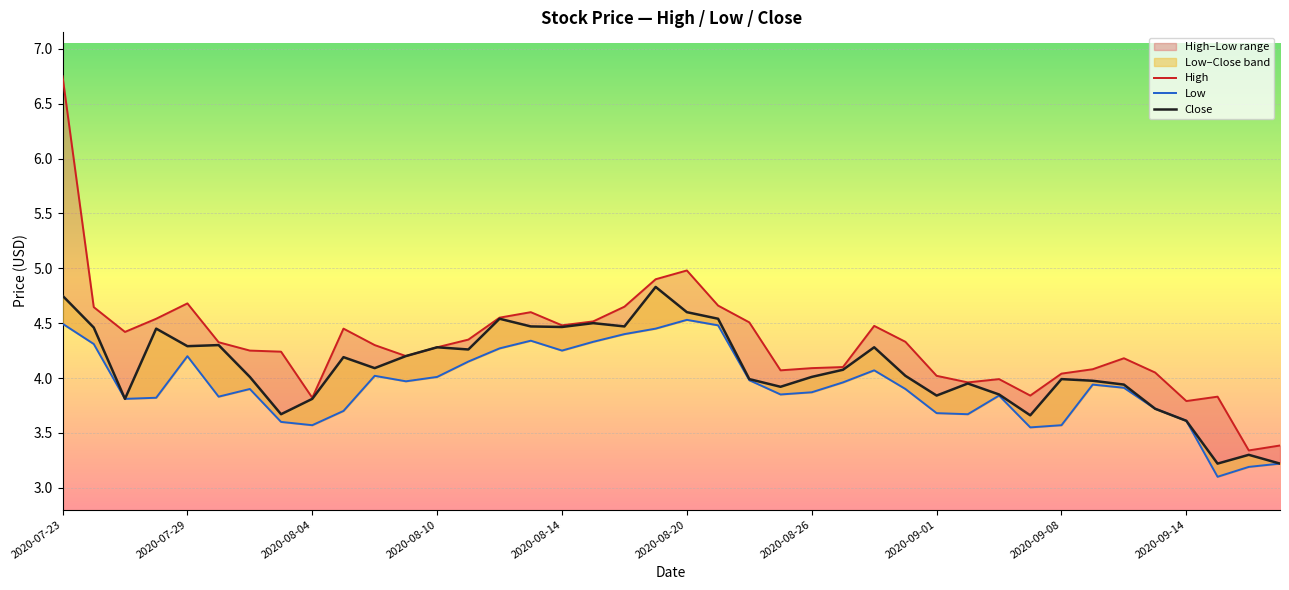

Read the Close value at 19.

4.8